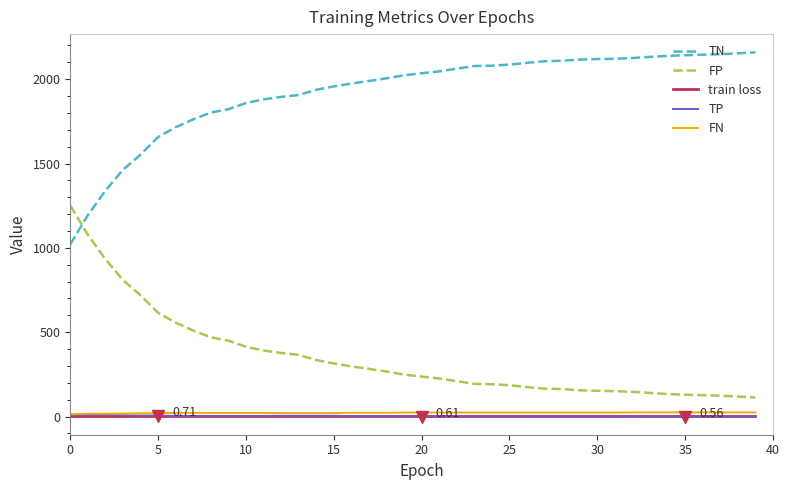

Is this an area chart (filled region under the line)?

No